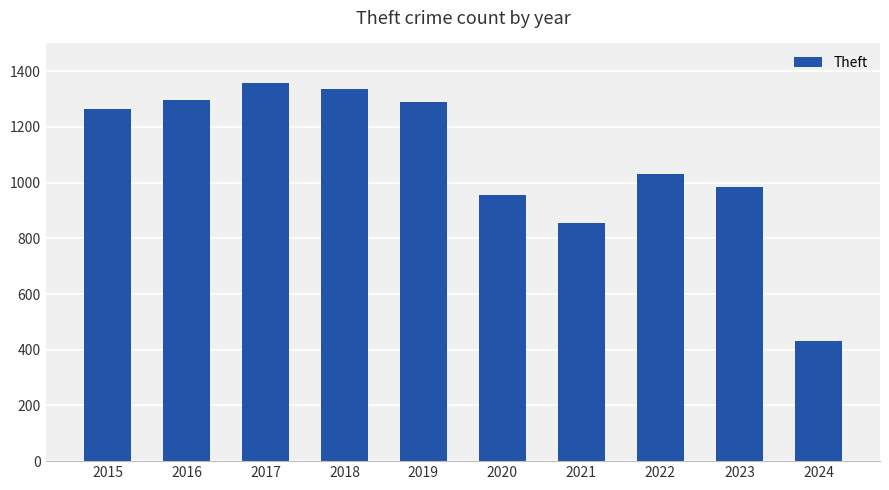

What is the value of the 1st bar from the left?

1263